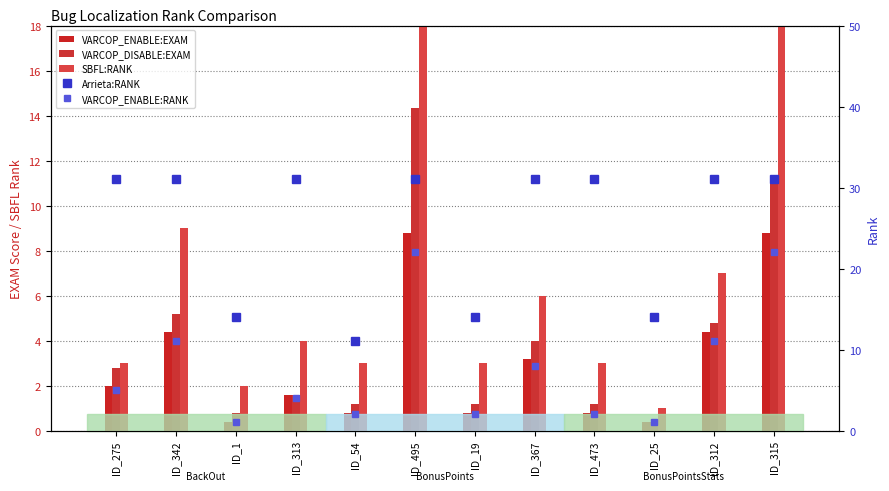

What is the value of the VARCOP_DISABLE:EXAM bar at the 5th from the left?

1.2